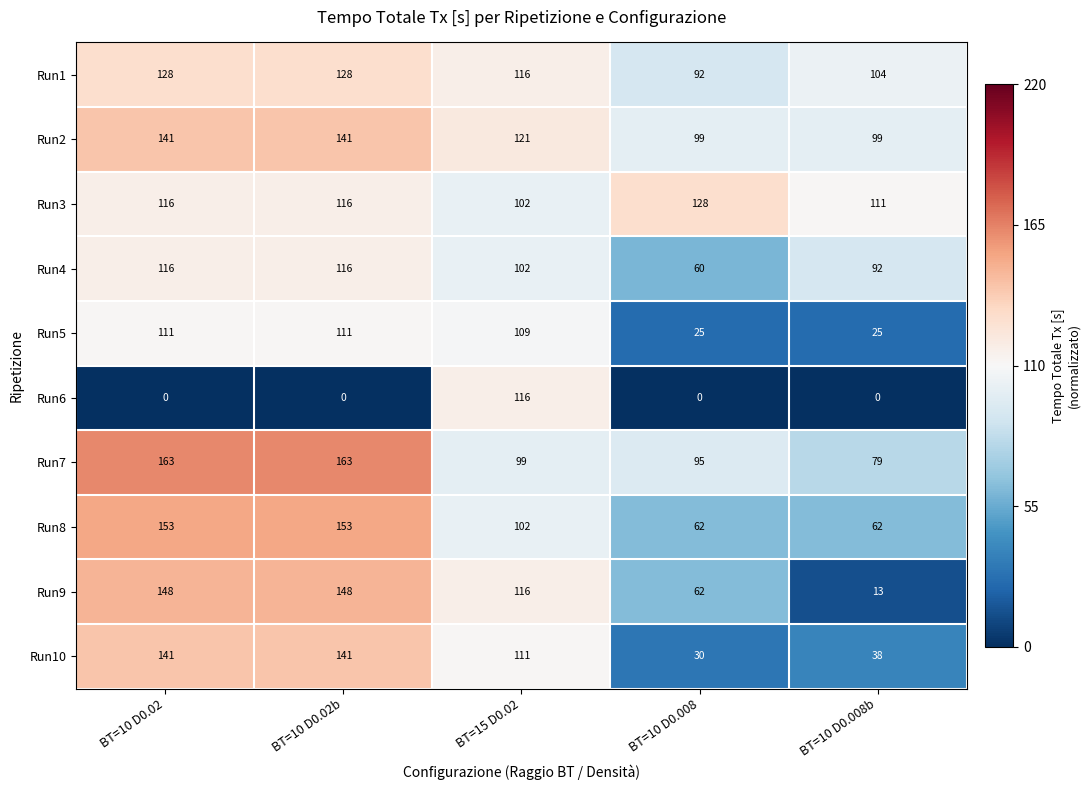

What is the maximum value shown in the chart?

163